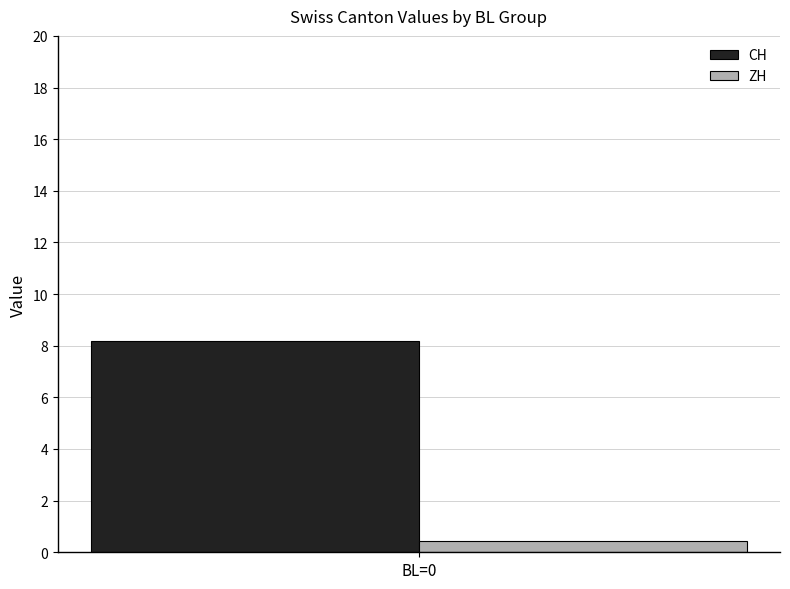

The value of CH at BL=0 is 8.2. True or false?

True